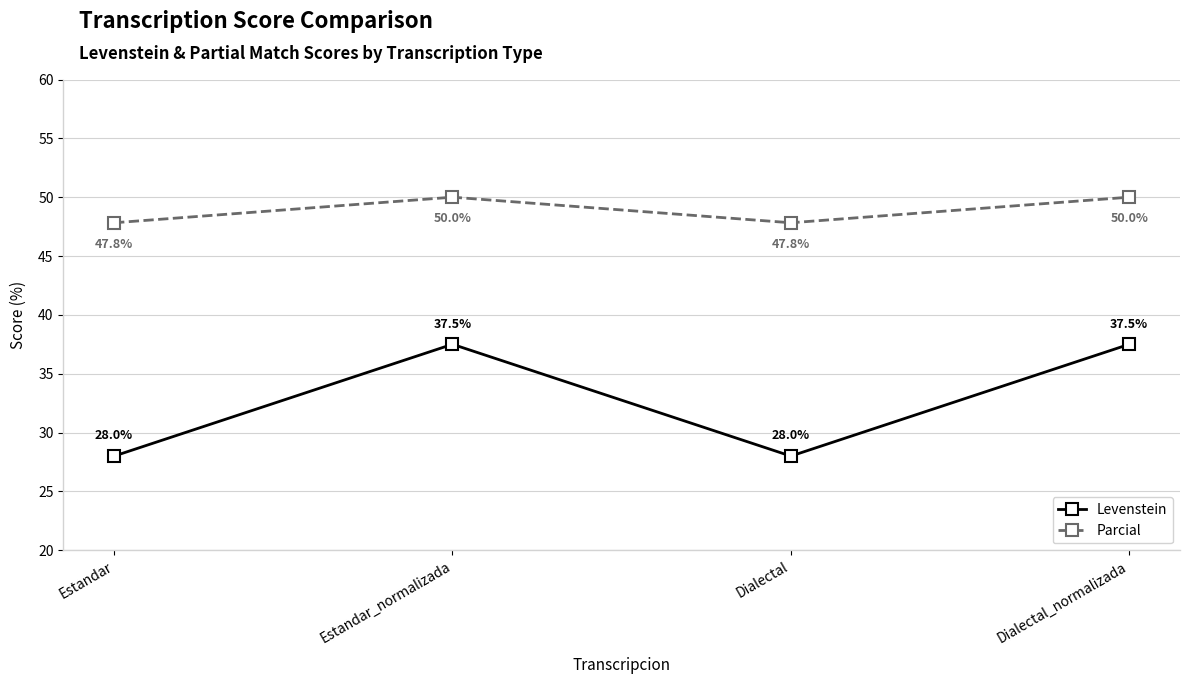

What is the difference between the highest and lowest values at Estandar?

19.8